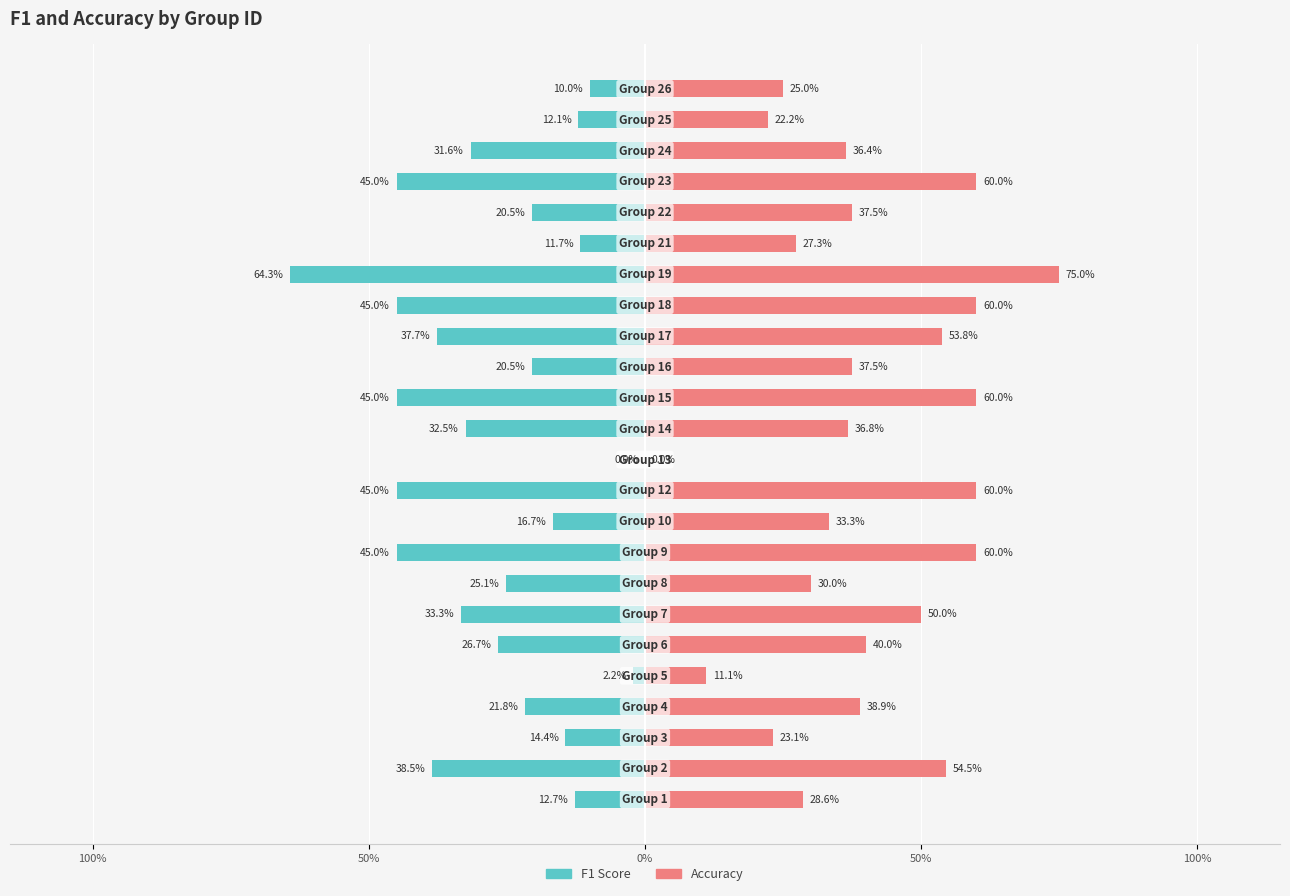

How many distinct data groups are displayed?

2